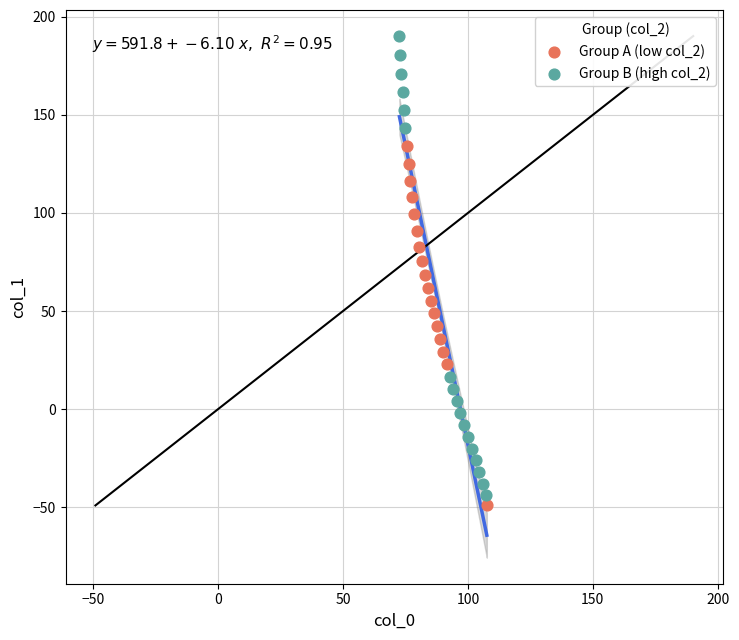

Which series contains the highest Y value?

Group B (high col_2)